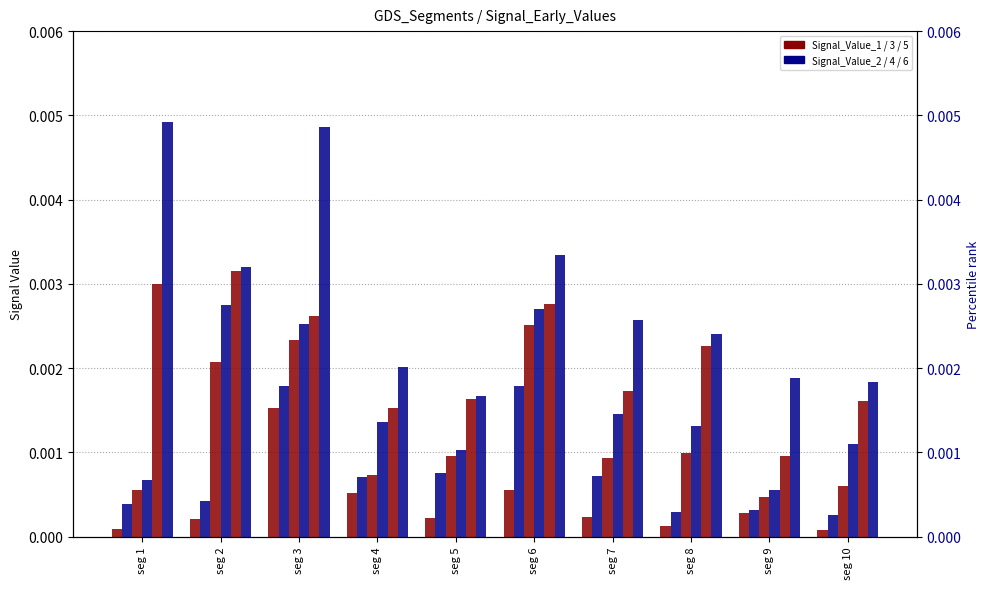

Between seg 8 and seg 1, which is larger?

seg 8